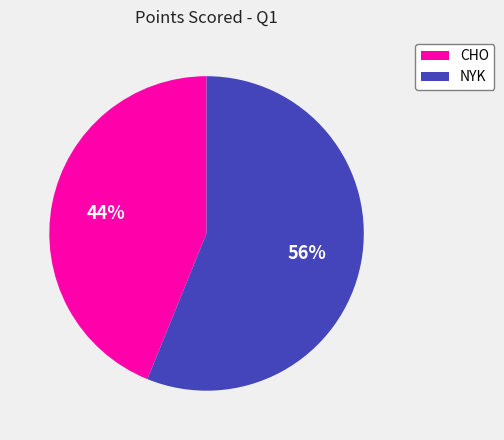

Is it true that NYK is 48% of the pie?

False